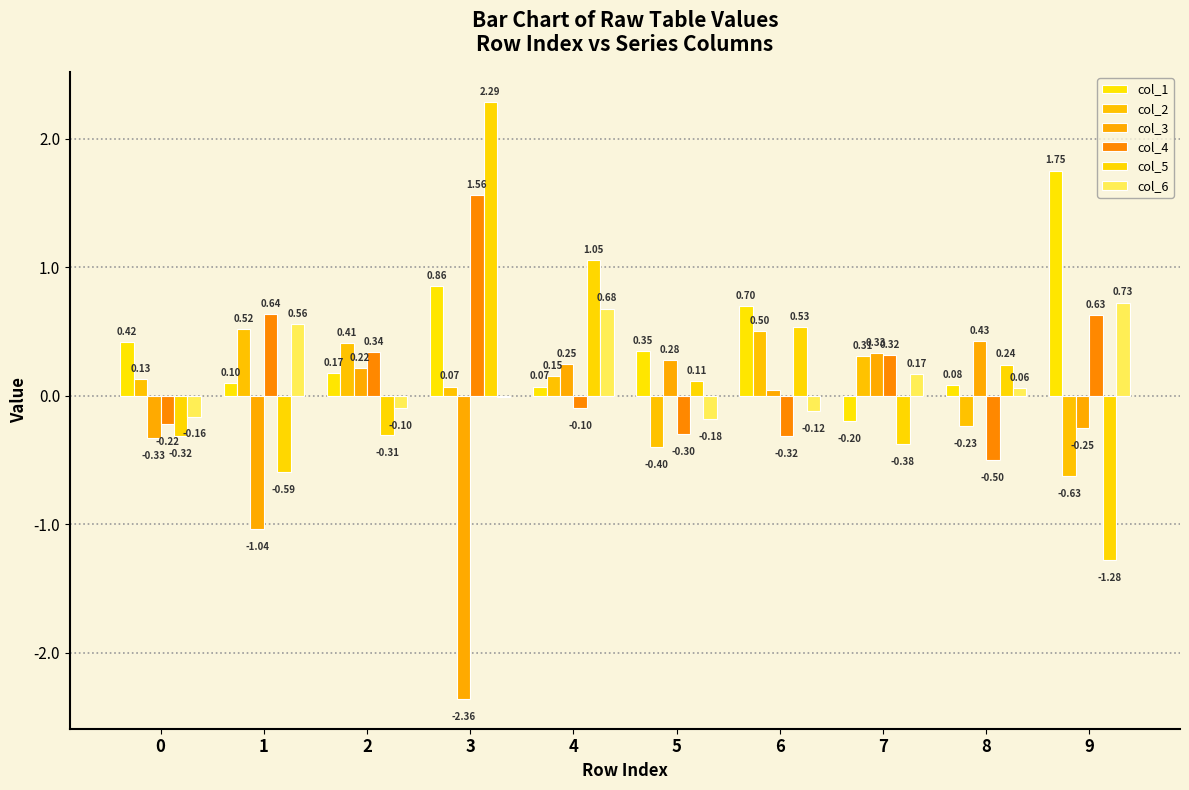

Does the chart contain stacked bars?

No